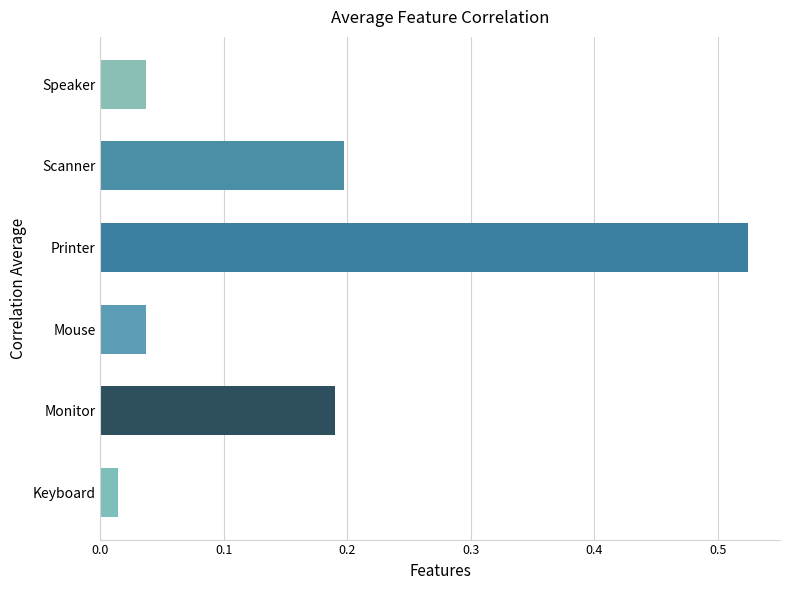

Where is the data nearest to the value 0?

Keyboard